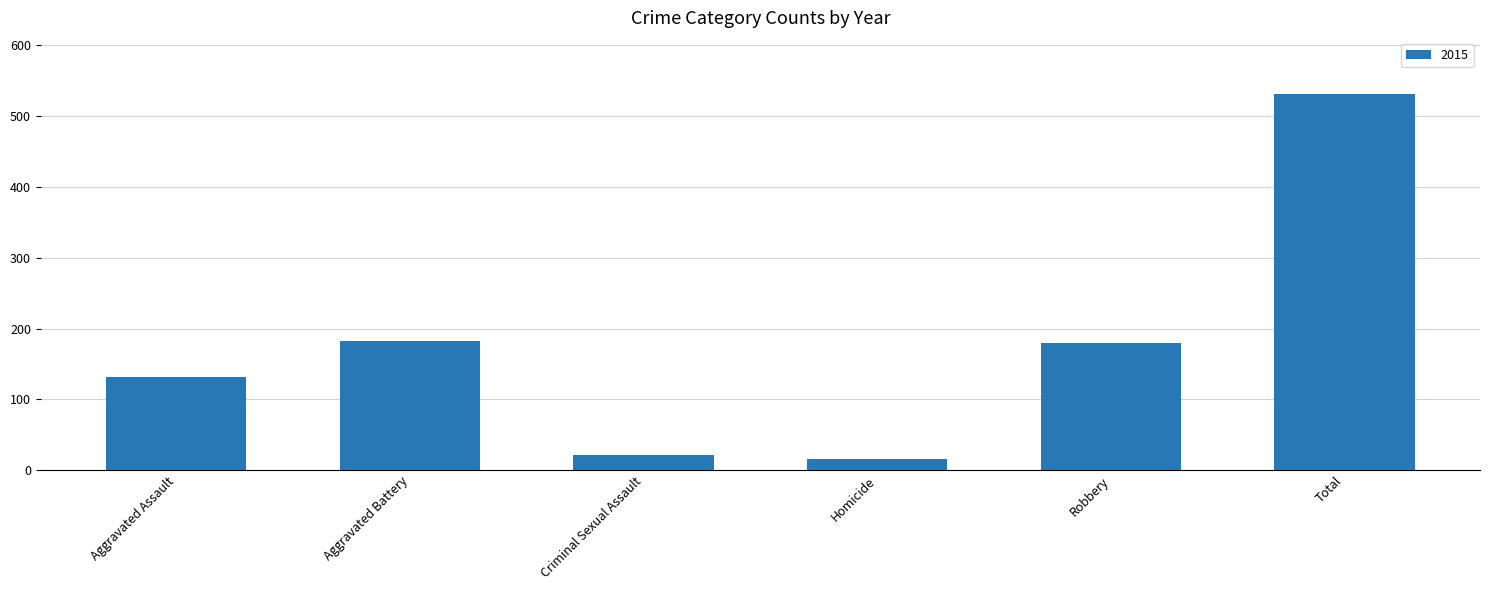

Between Total and Criminal Sexual Assault, which is larger?

Total